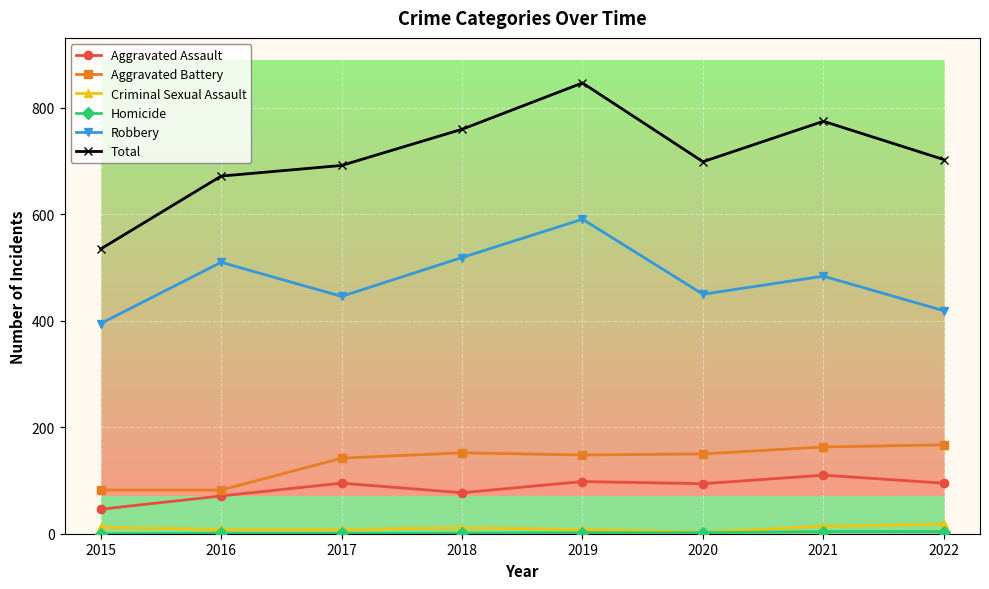

True or false: Criminal Sexual Assault and Aggravated Battery cross at least once.

False